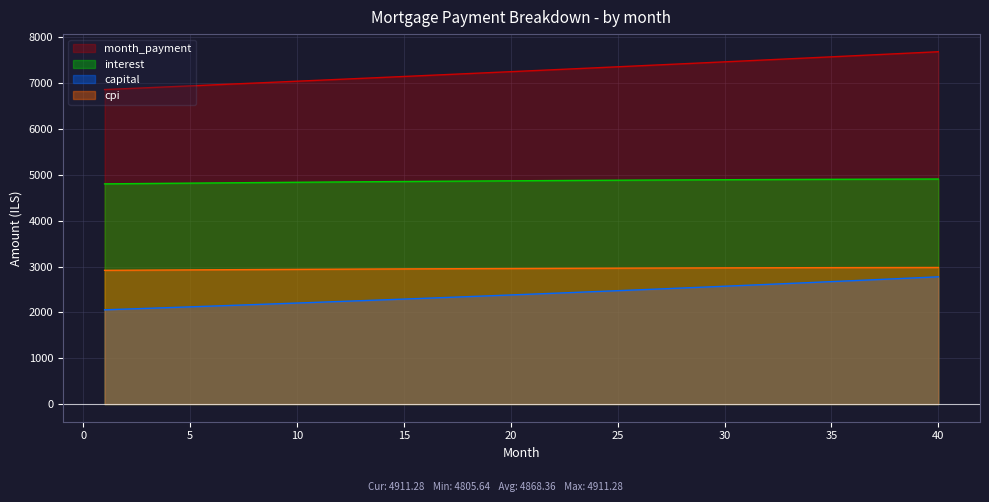

How many lines are shown in the chart?

4